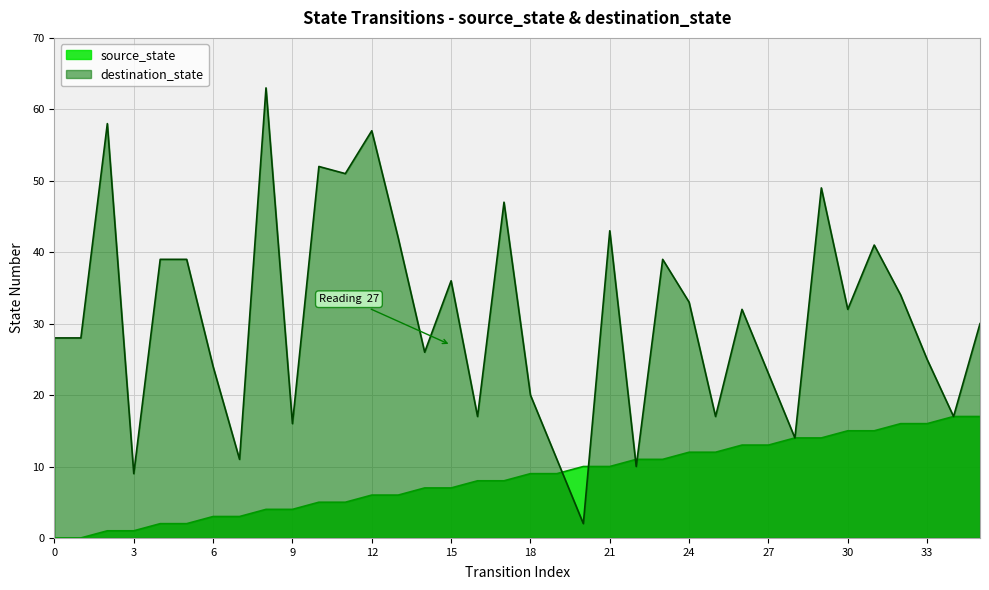

Which series ends up on top after the final intersection of source_state and destination_state?

destination_state